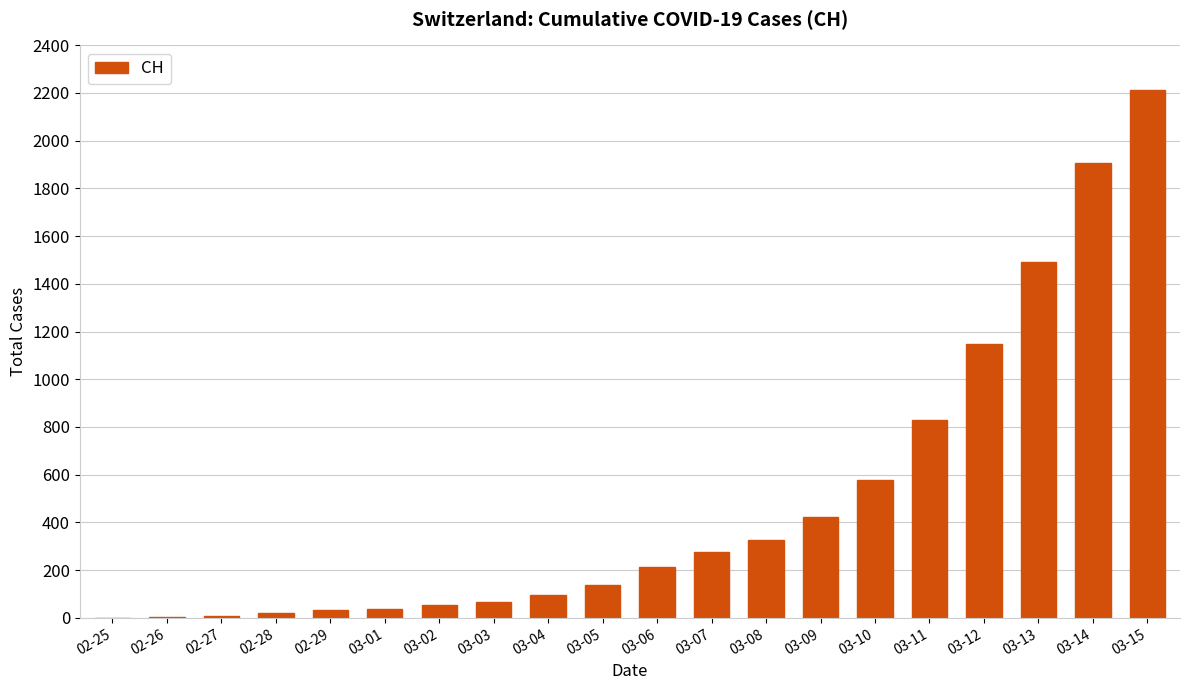

How many distinct data groups are displayed?

1